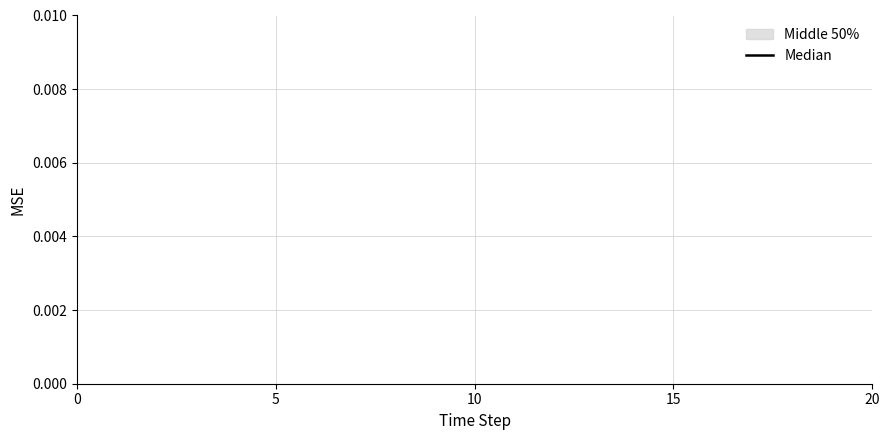

The chart shows a value of 3.2 at 15. True or false?

False